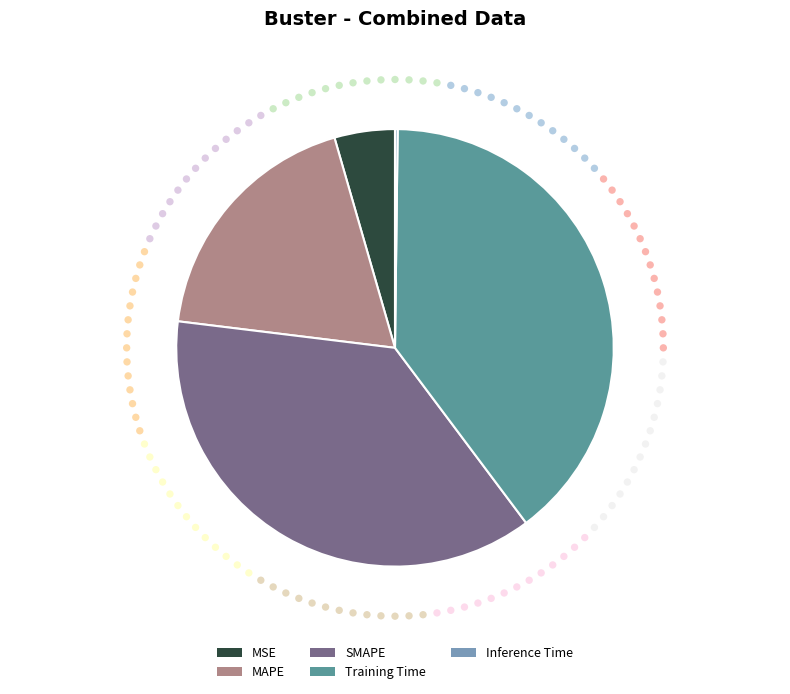

What is the total percentage of SMAPE and Training Time?

76.7%